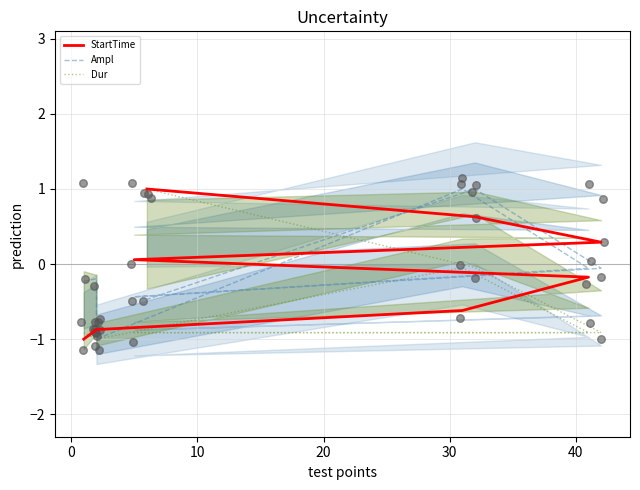

Which series contains the highest Y value?

StartTime